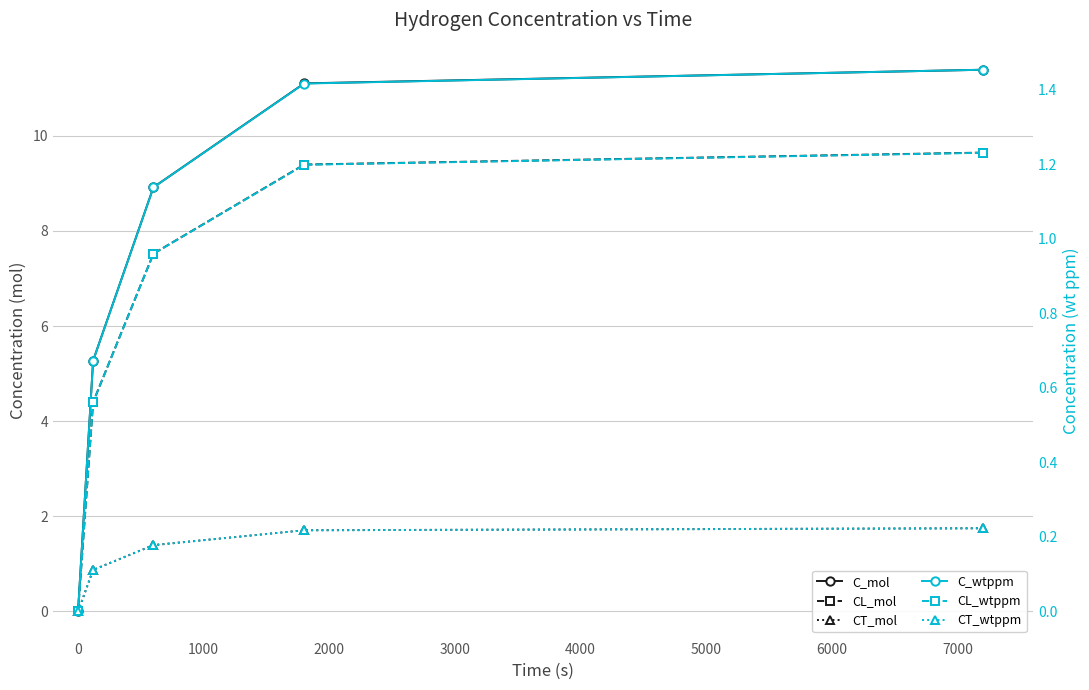

How many categories are shown in the chart?

5